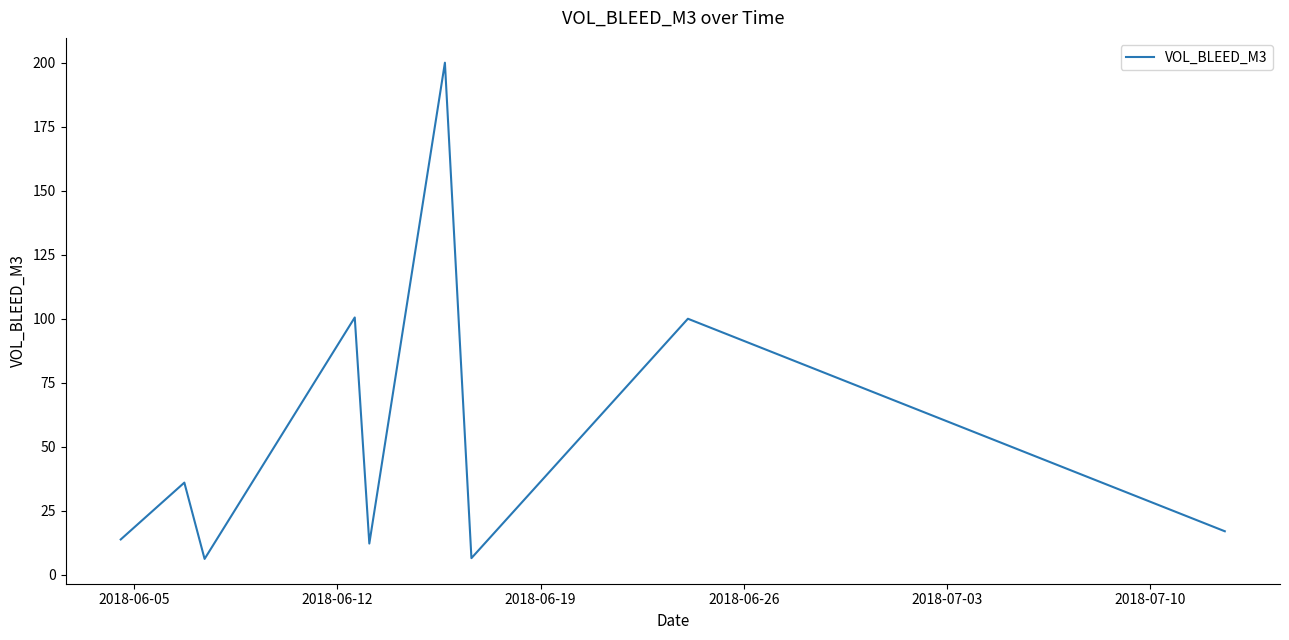

What is the difference between the maximum and minimum values?

193.8